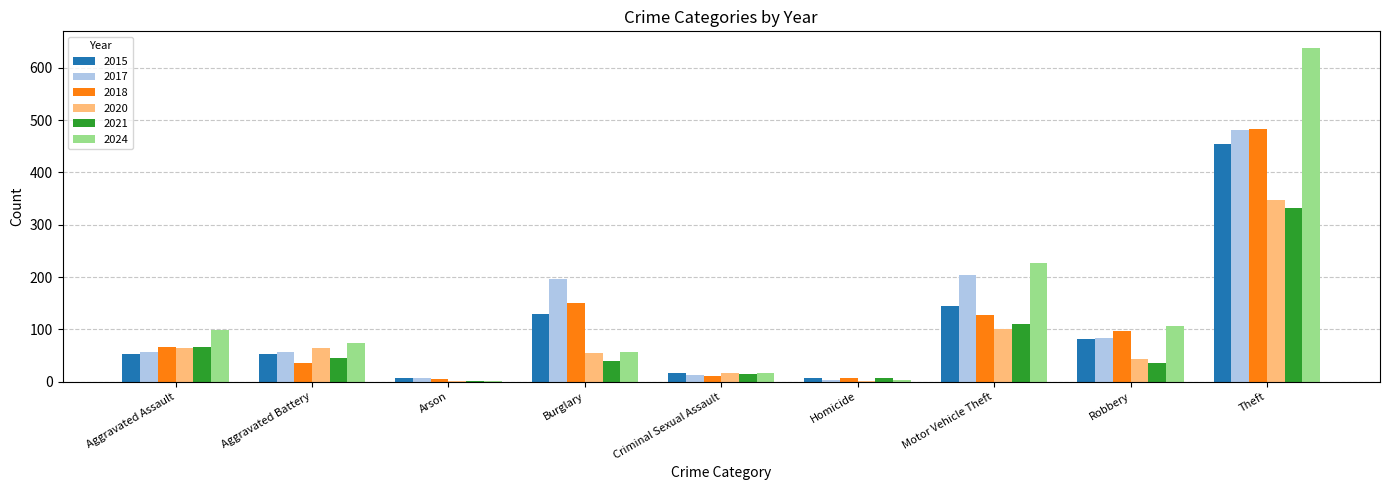

What is the highest value of the 2021 series?

332